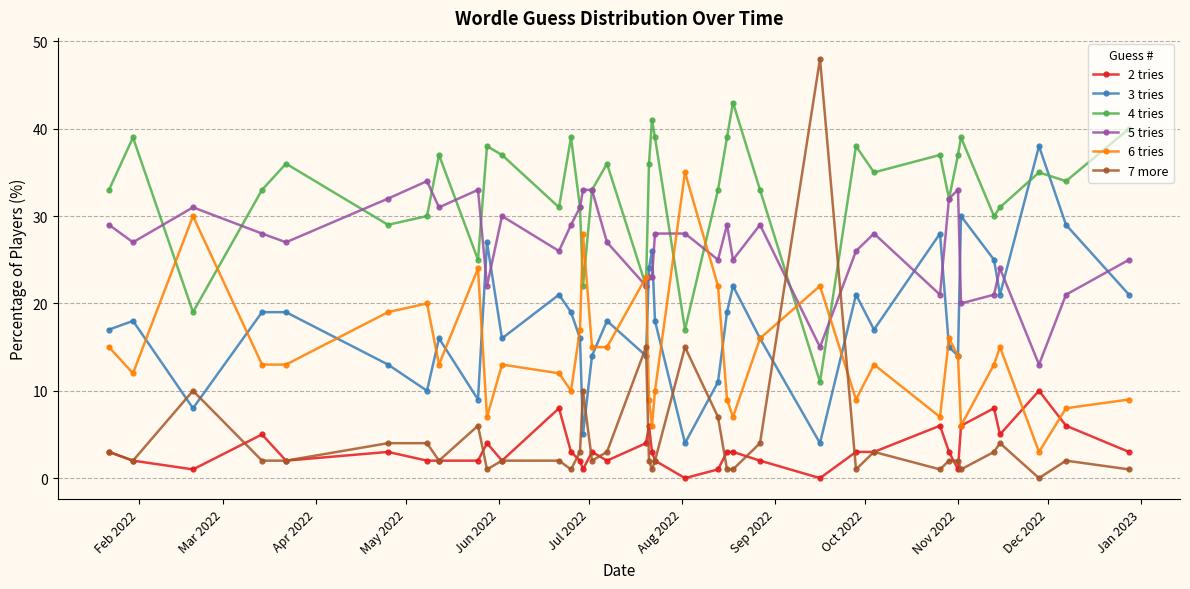

What is the maximum value for 5 tries?

34